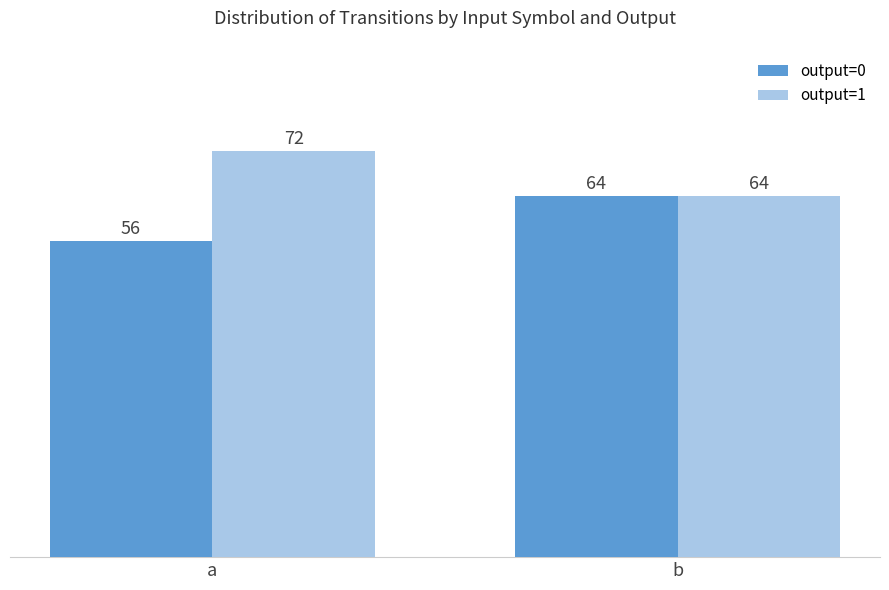

Is the value of output=1 at b greater than the value of output=0 at a?

Yes